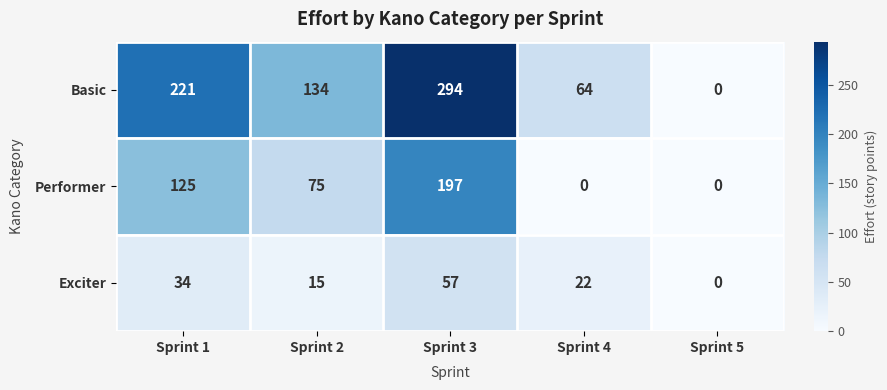

The Performer series shows 41 at Sprint 2. True or false?

False